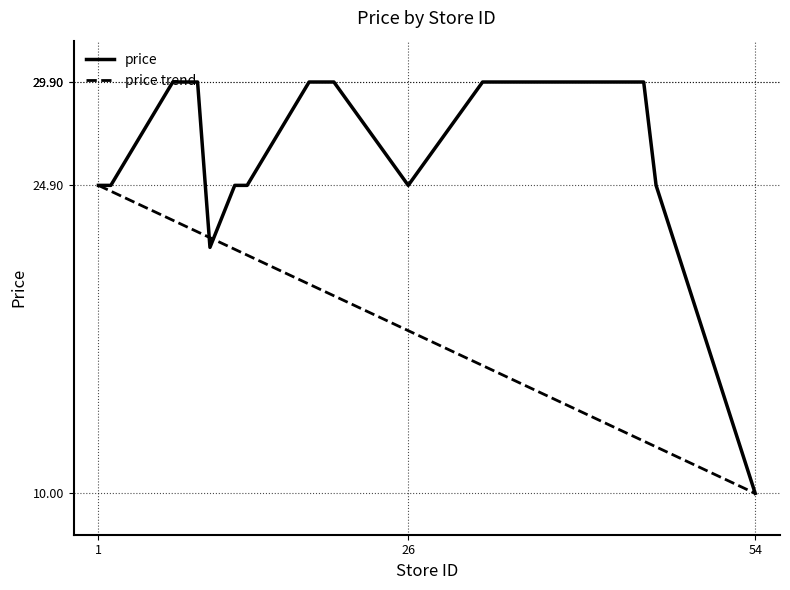

Read the value at 13.

24.9